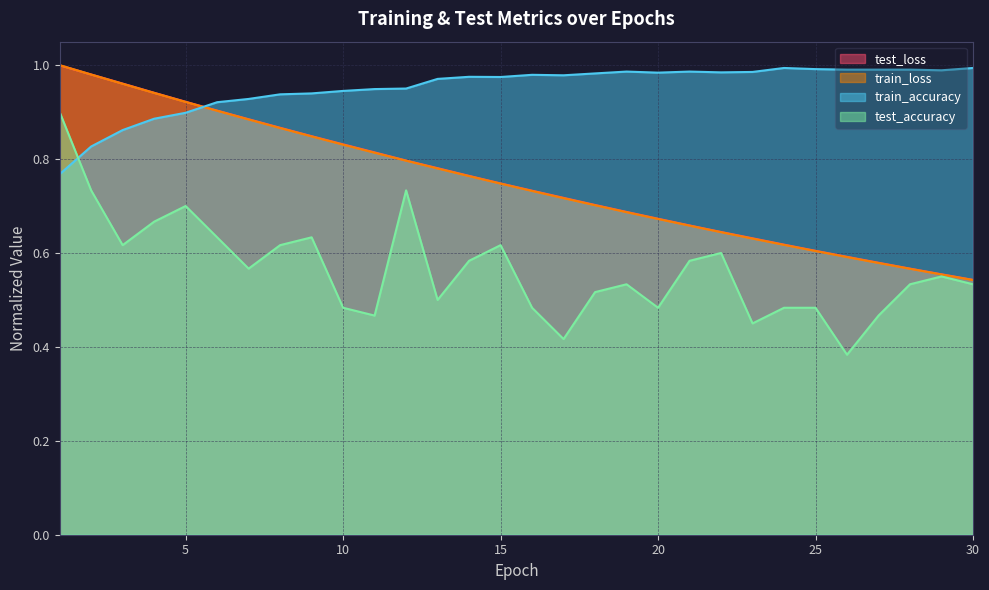

What is the sum of the test_accuracy values at 13 and 26?

0.9